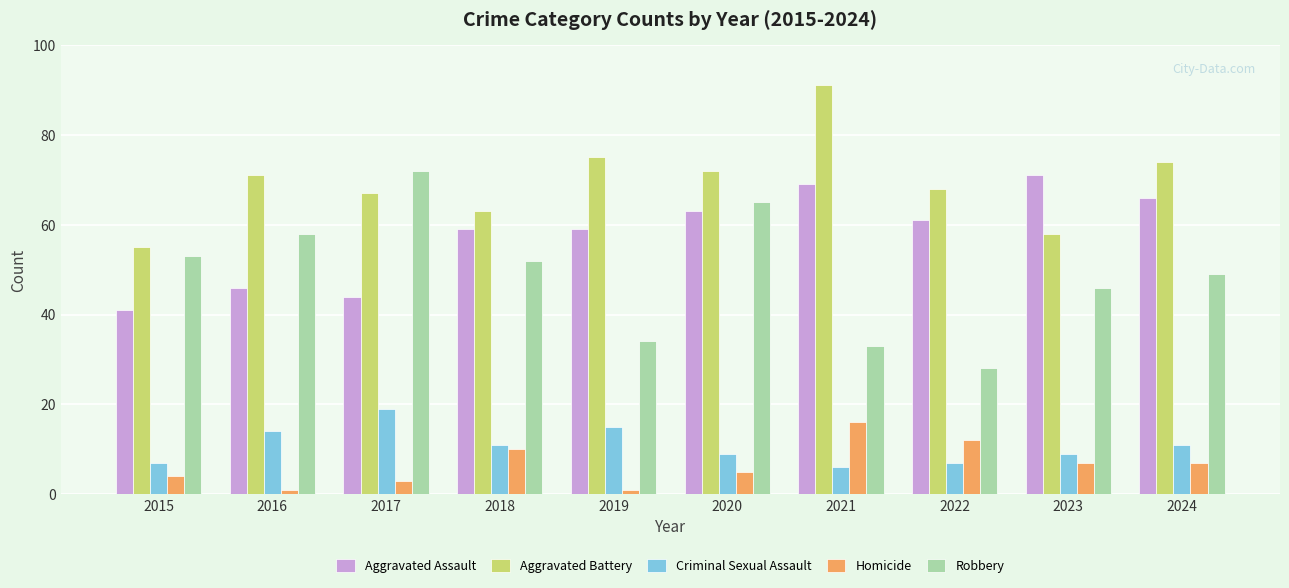

What are all the series names shown in the legend?

Aggravated Assault, Aggravated Battery, Criminal Sexual Assault, Homicide, Robbery